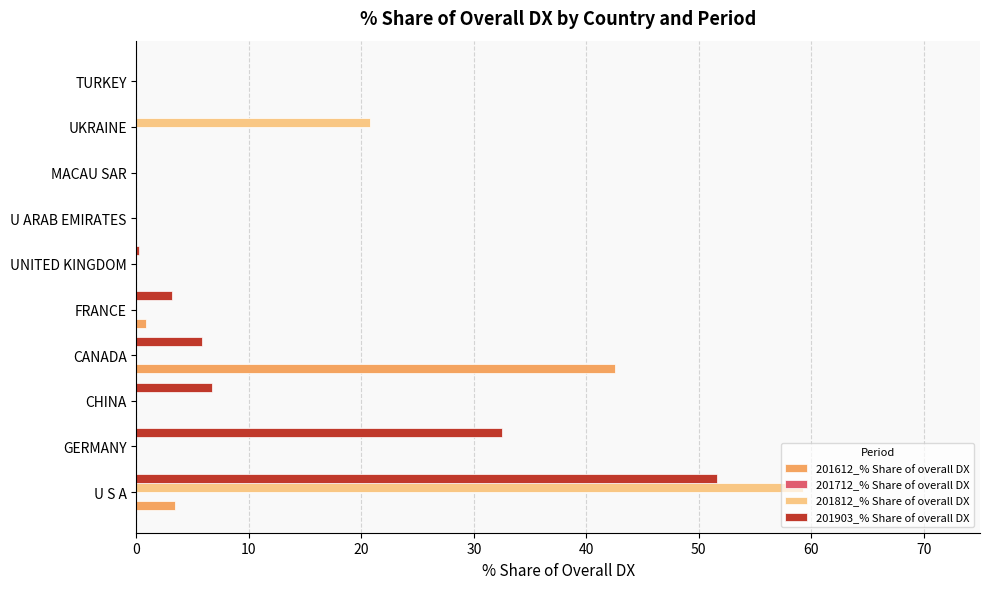

The 201903_% Share of overall DX series shows 0.0 at UKRAINE. True or false?

True